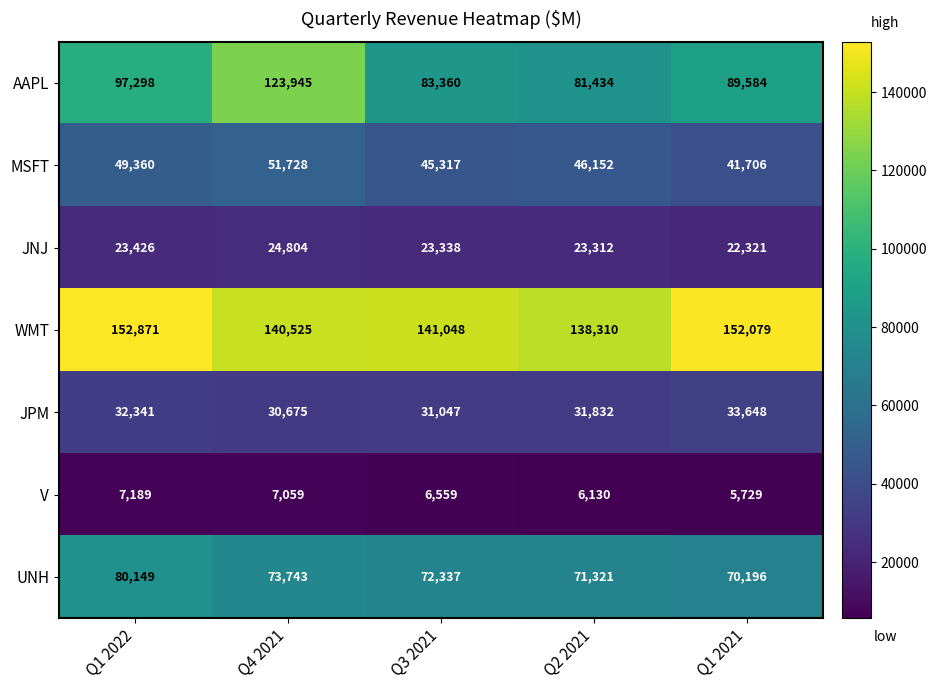

Read the AAPL value at Q4 2021.

123945